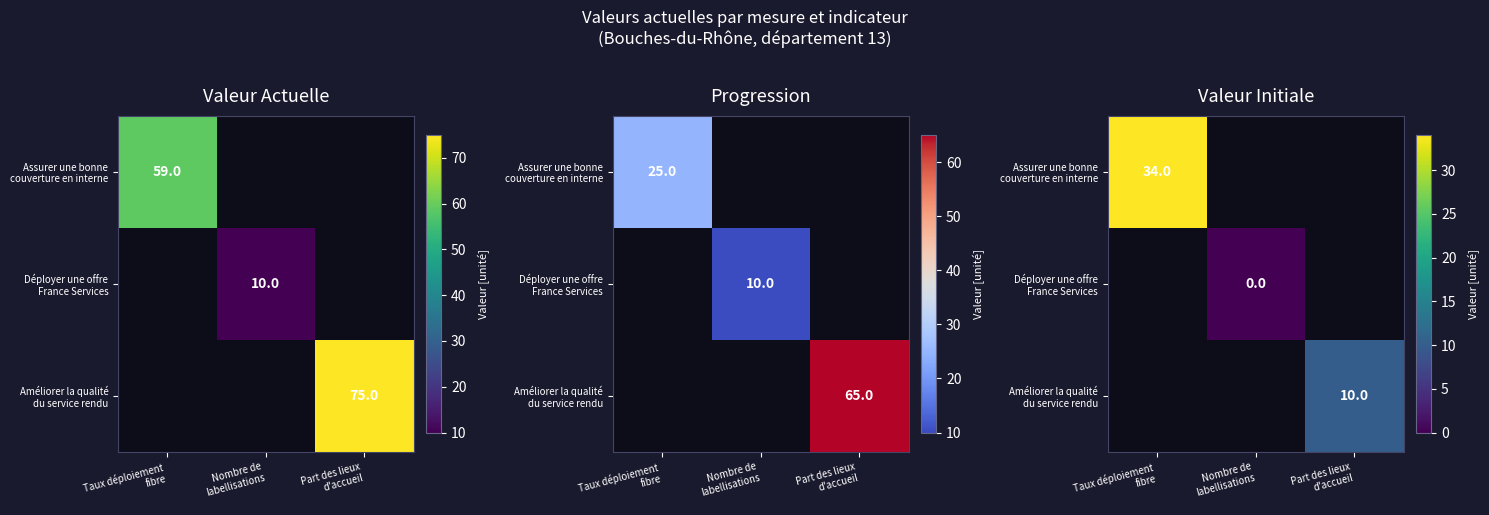

Which category has the lowest value across all series?

Nombre de
labellisations